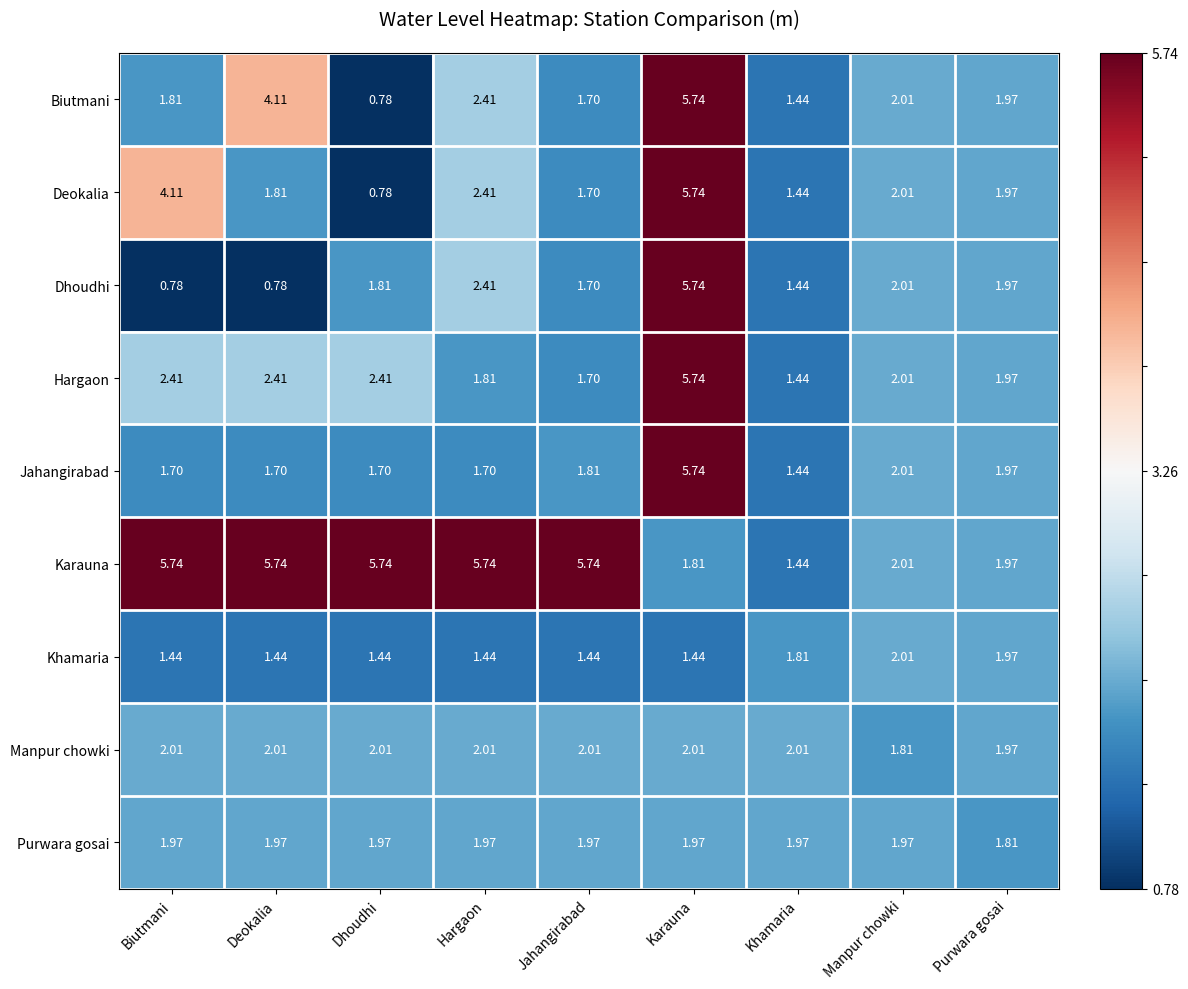

At Deokalia, list the series in order from smallest to largest.

Dhoudhi, Khamaria, Jahangirabad, Deokalia, Purwara gosai, Manpur chowki, Hargaon, Biutmani, Karauna